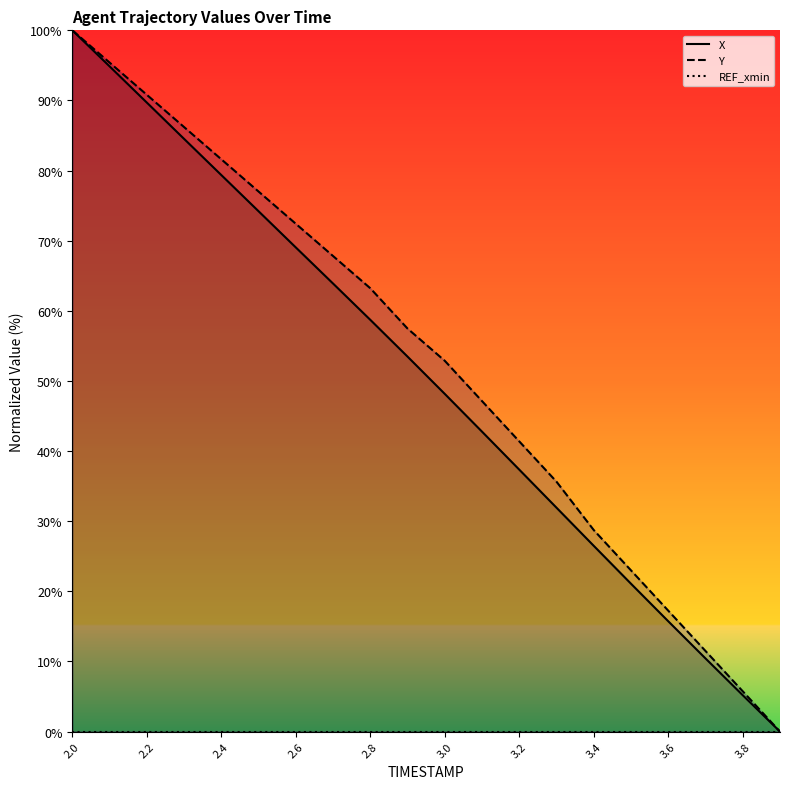

True or false: Y and X cross at least once.

False